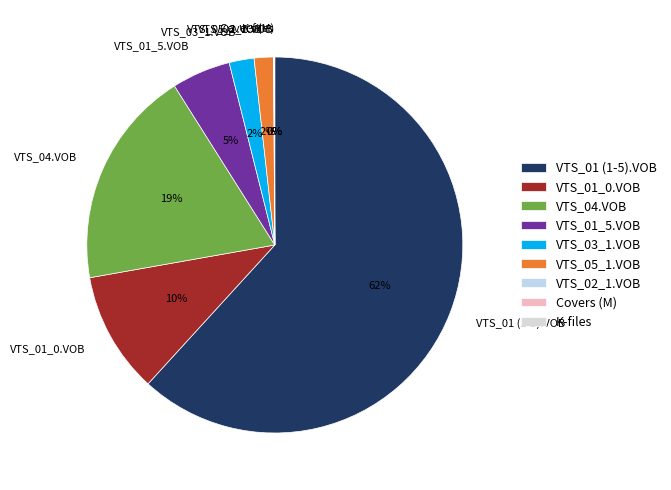

To the nearest percent, what percentage of the pie is VTS_01 (1-5).VOB?

62%